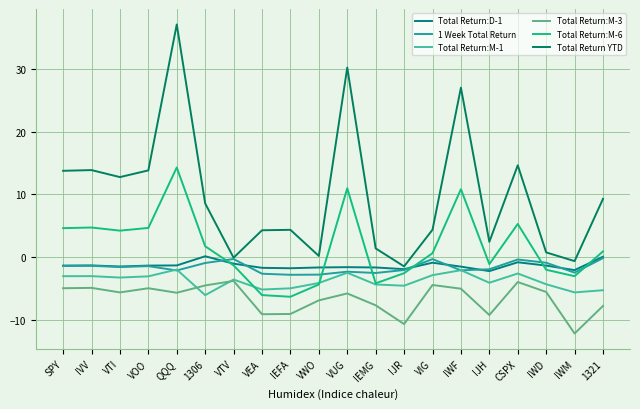

At which label is Total Return YTD closest to 17?

CSPX